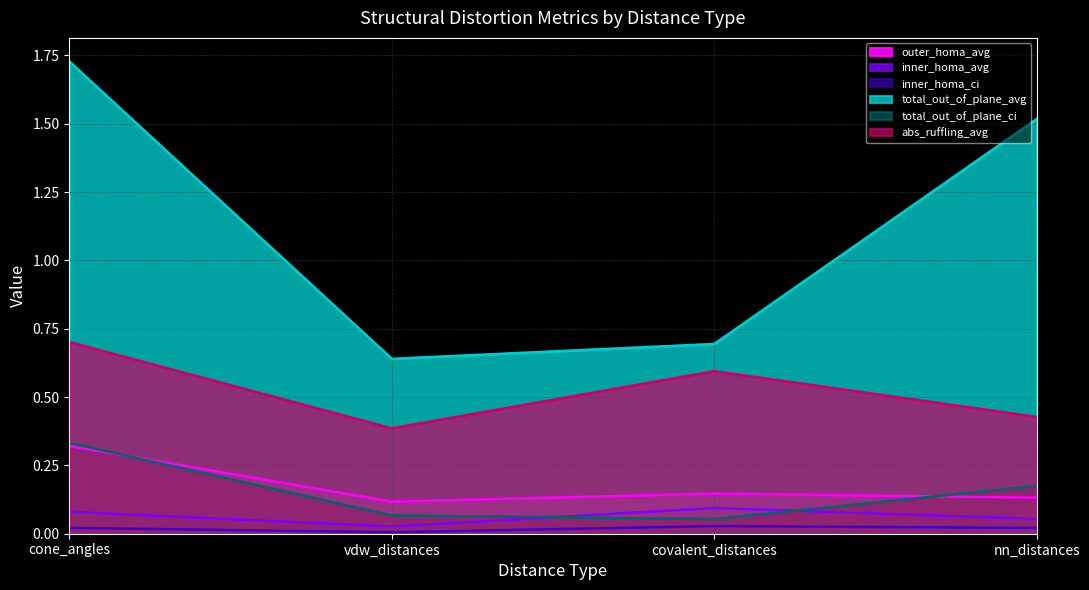

Is it true that abs_ruffling_avg equals 0.2 at vdw_distances?

False